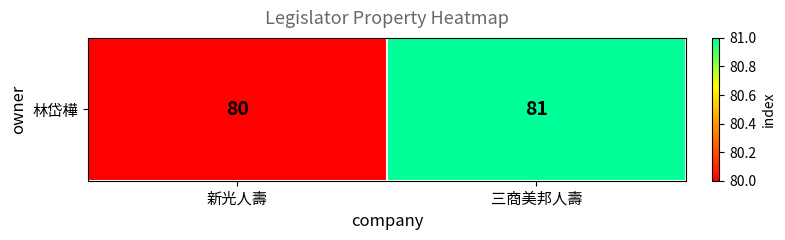

Rank the categories by value from lowest to highest.

新光人壽, 三商美邦人壽